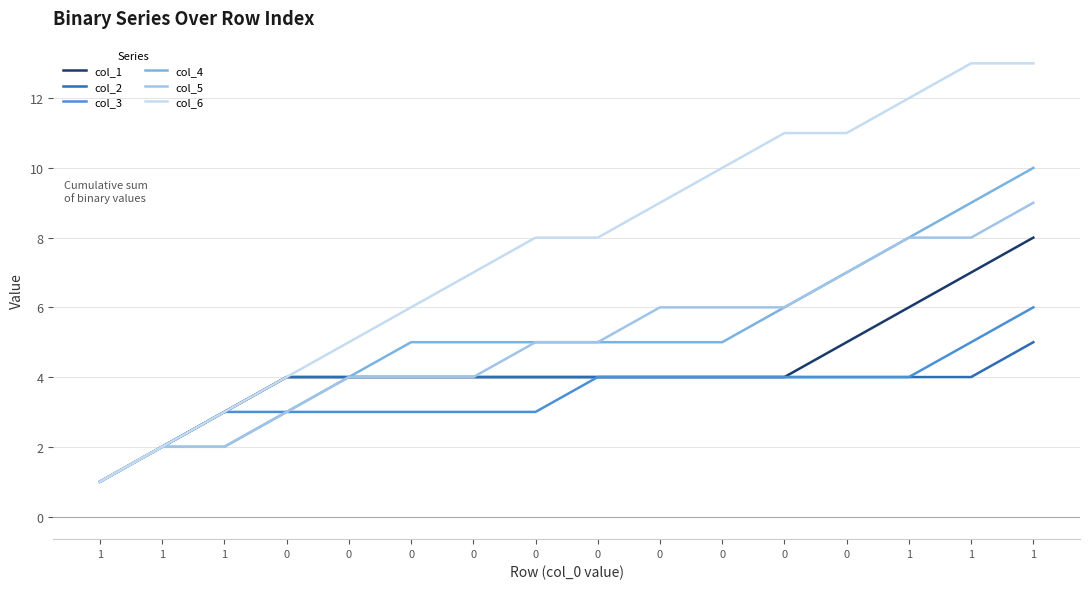

How many lines are shown in the chart?

6